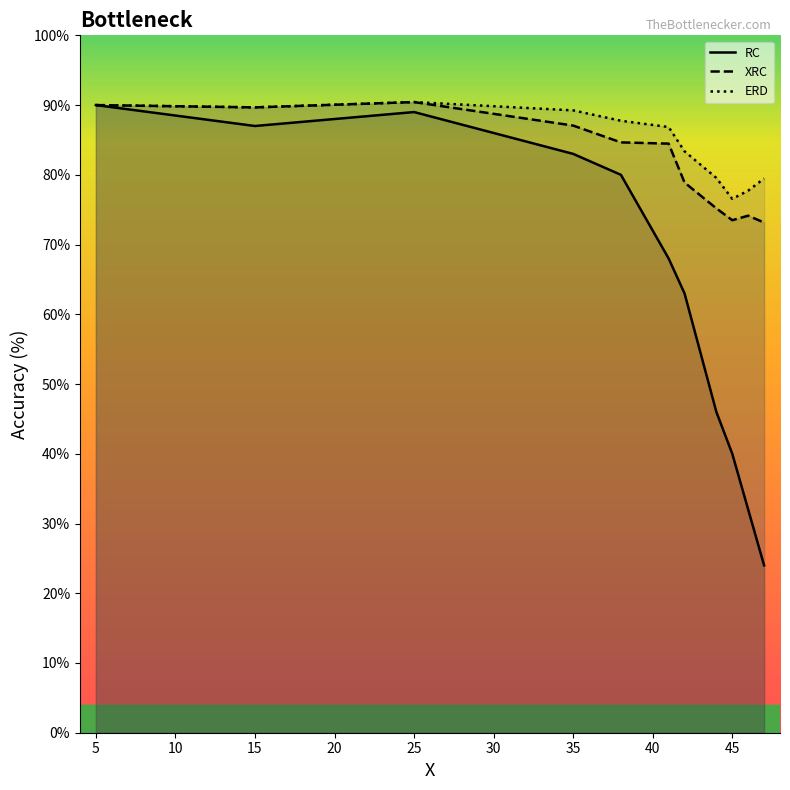

Is the value of XRC at 45 greater than the value of ERD at 5?

No